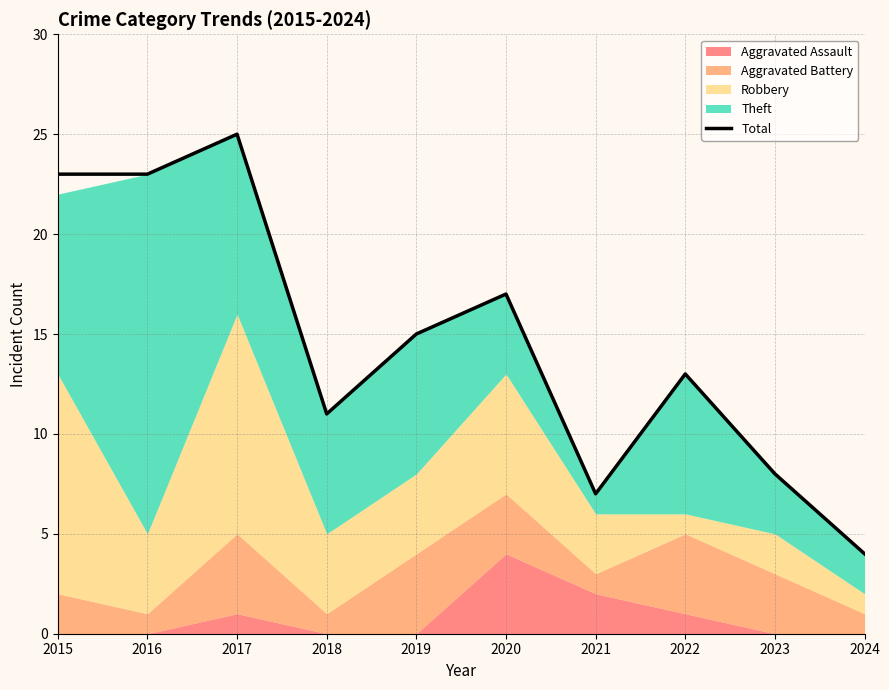

Which has a higher value, 2024 or 2016?

2016